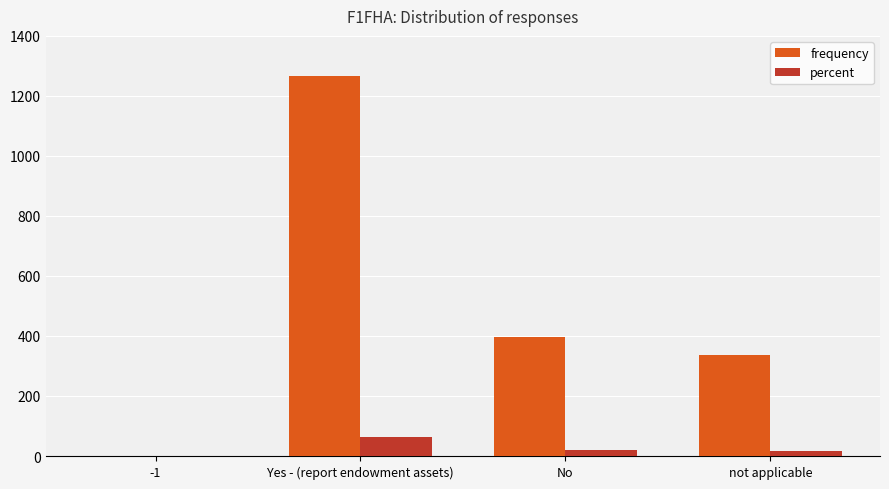

What is the total value across all series at -1?

1.1